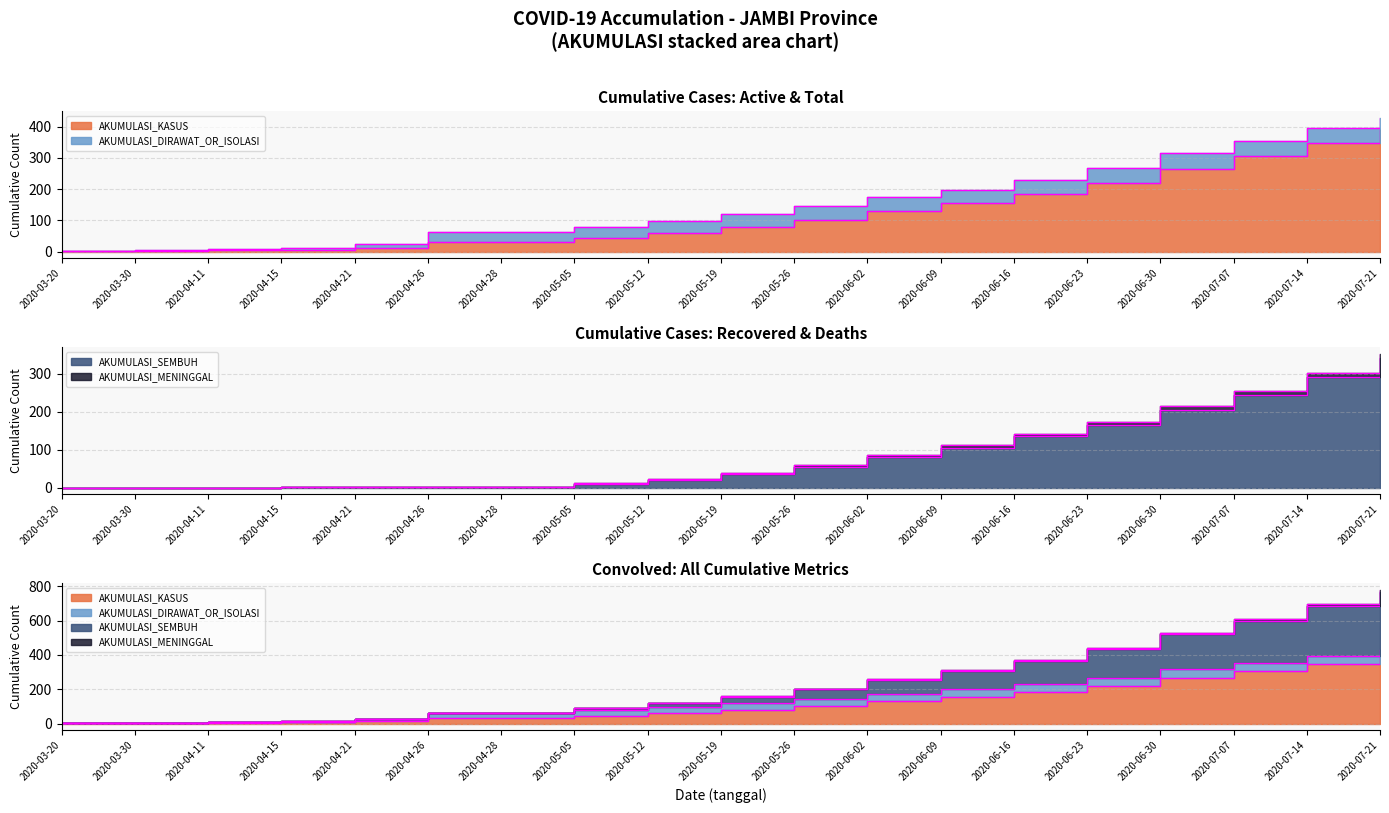

What is the average value of the AKUMULASI_SEMBUH series?

89